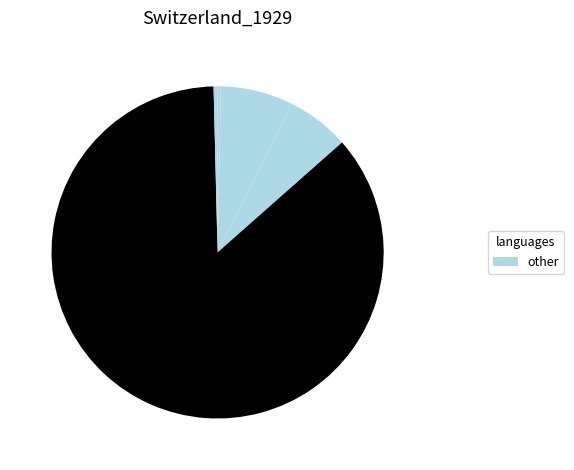

How many slices are in this pie chart?

5